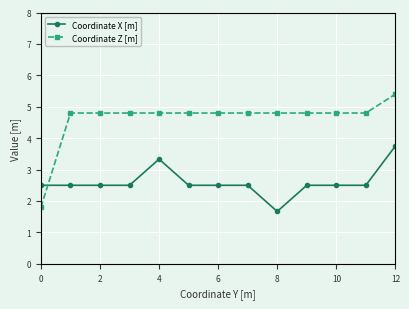

What is the greatest value displayed?

5.4